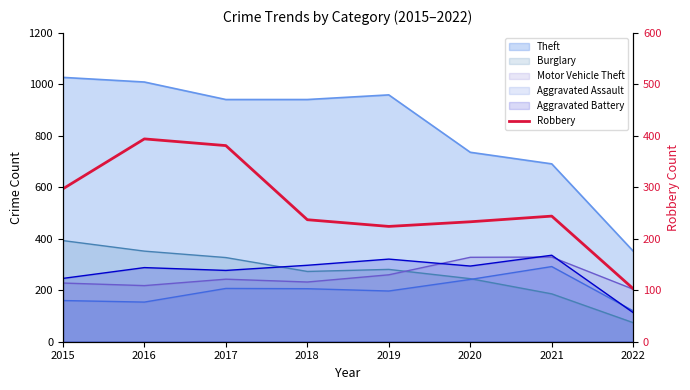

What is the value of the 5th point from the left?

224